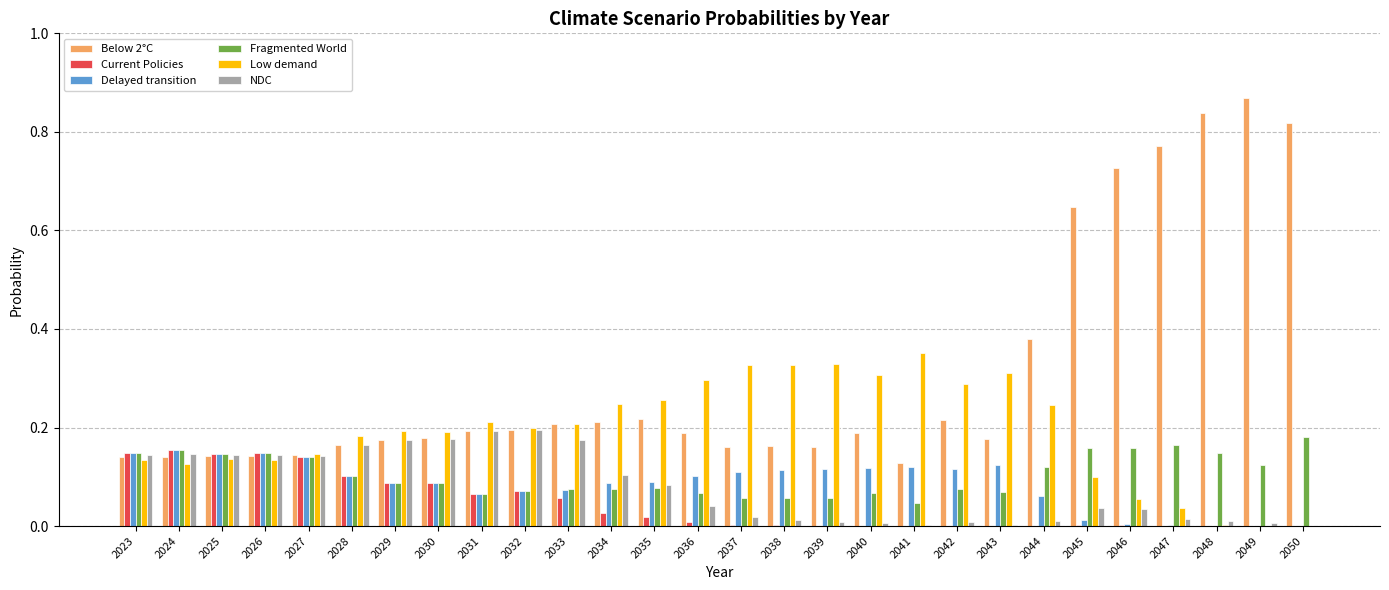

What are all the series names shown in the legend?

Below 2°C, Current Policies, Delayed transition, Fragmented World, Low demand, NDC